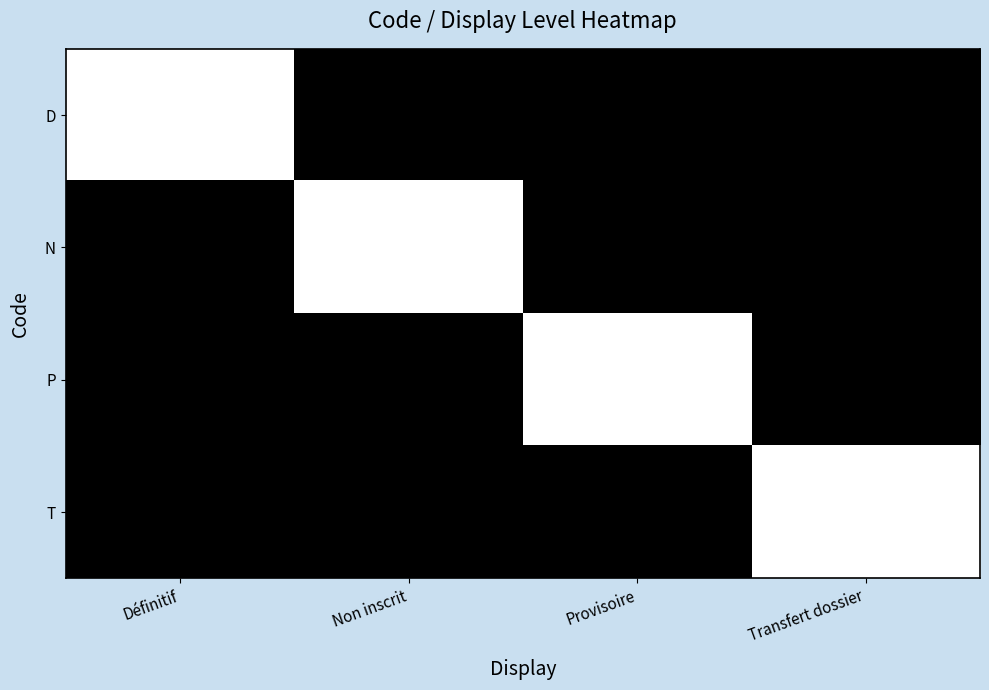

Is the value of N at Définitif greater than the value of P at Provisoire?

No